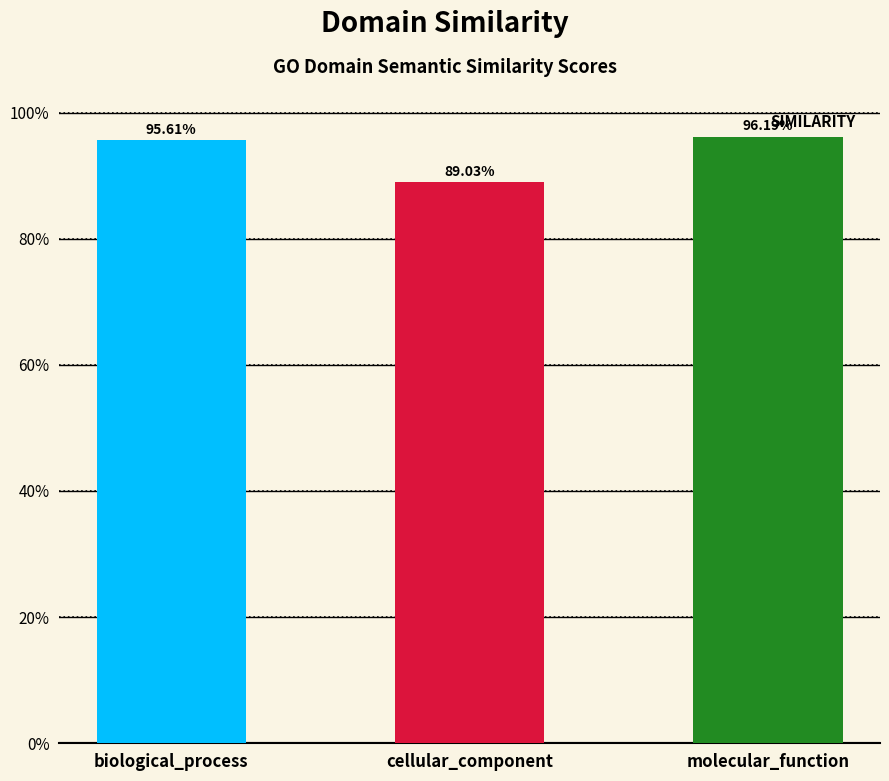

True or false: the data shows 1.0 at molecular_function.

True